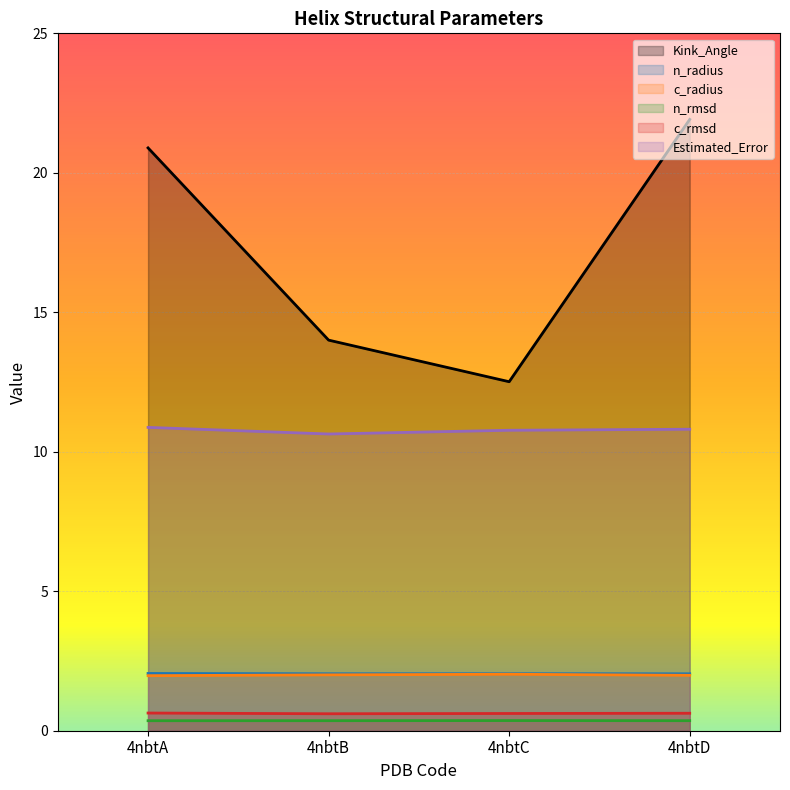

Which series changed the most between 4nbtB and 4nbtC?

Kink_Angle